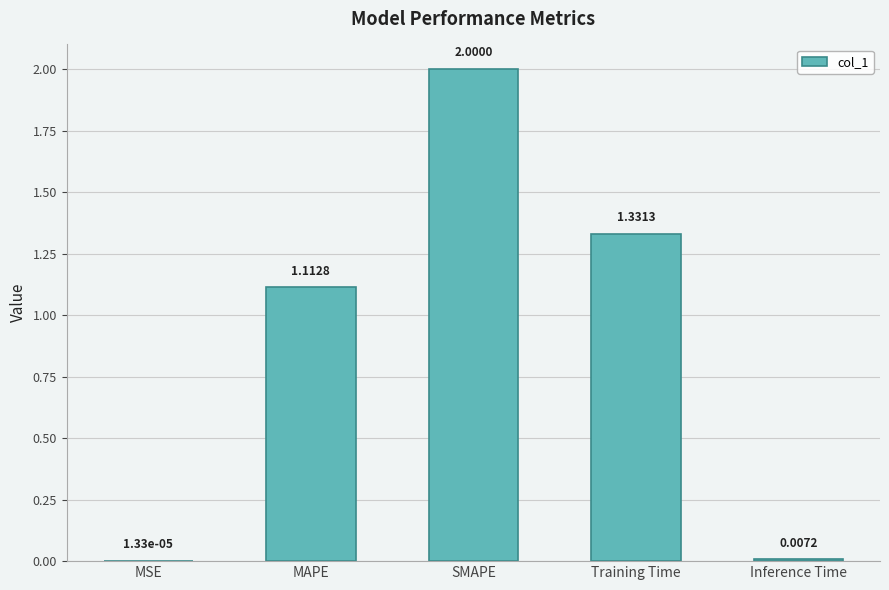

Between MAPE and Inference Time, which is larger?

MAPE